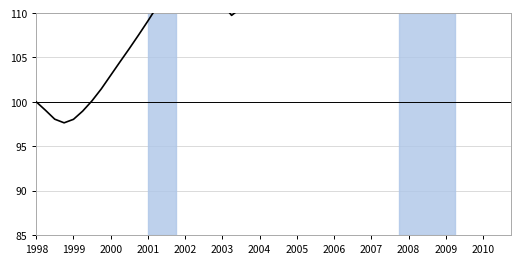

Between 2008 and 1999, which is larger?

2008